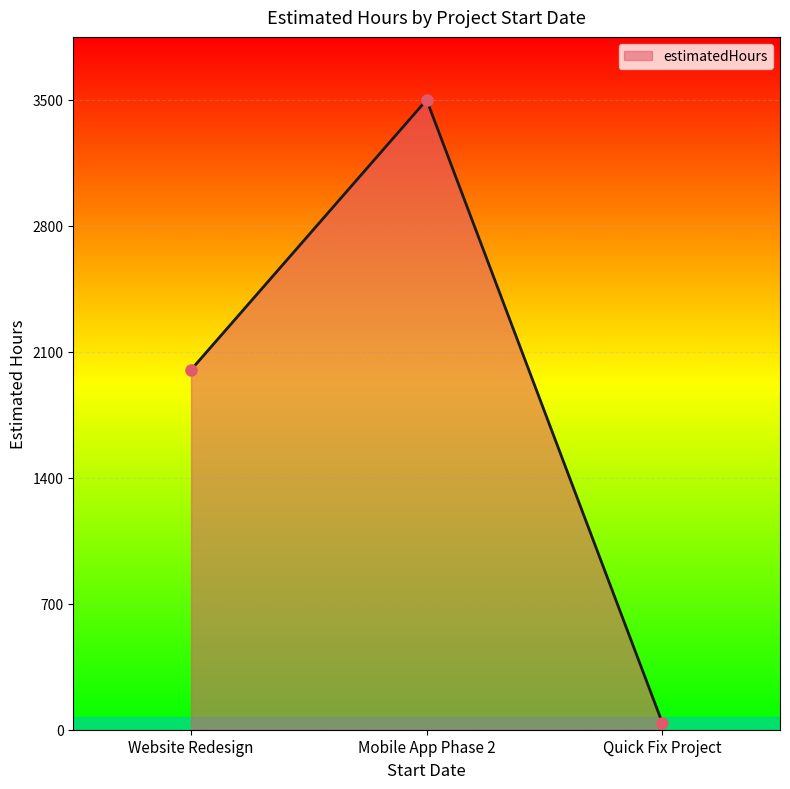

How many lines are shown in the chart?

1